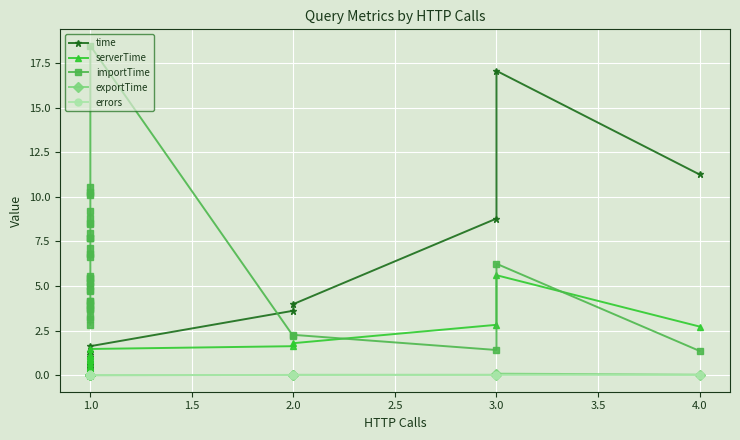

Which series has the largest range (max minus min)?

importTime